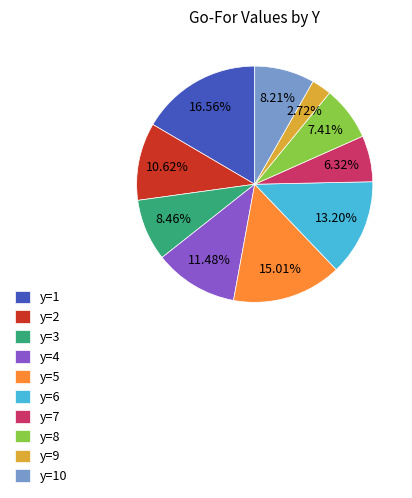

To the nearest percent, what portion does y=4 represent?

11%